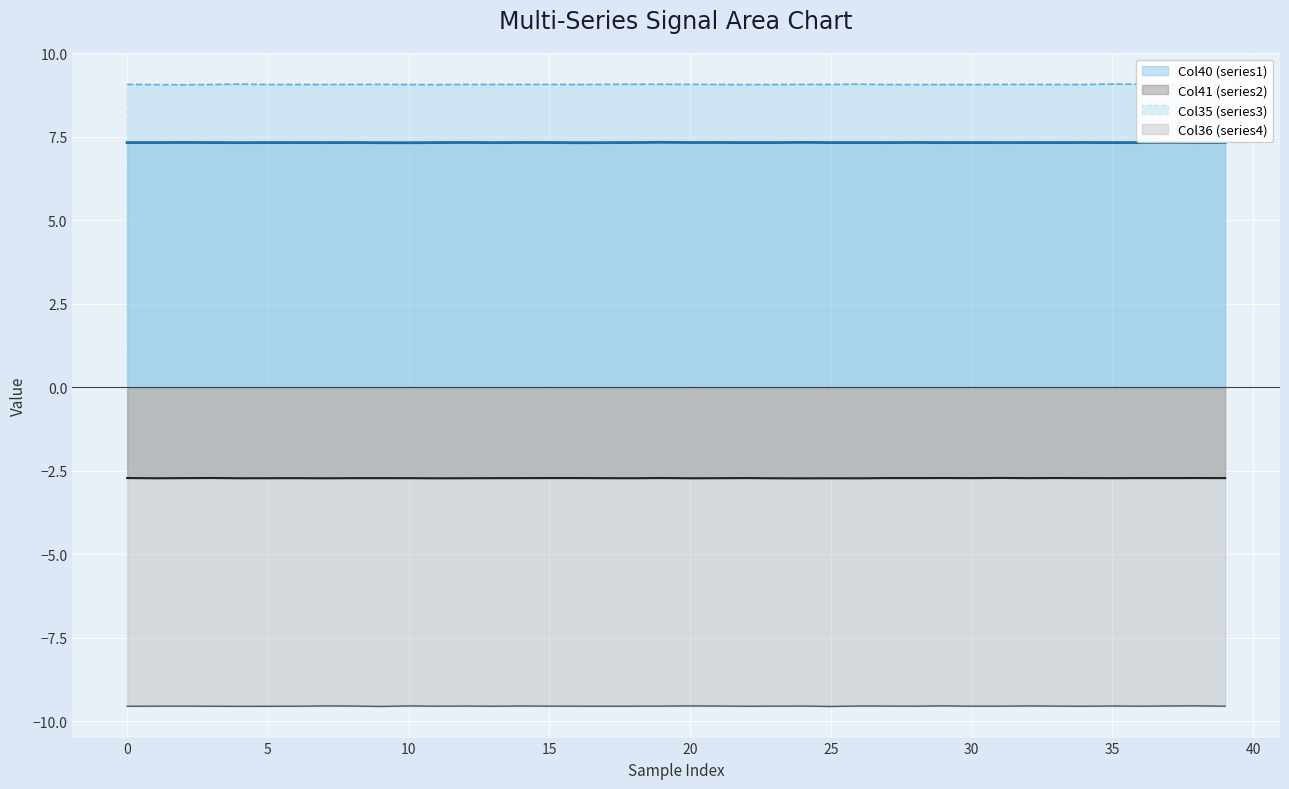

Count the number of categories in the chart.

40